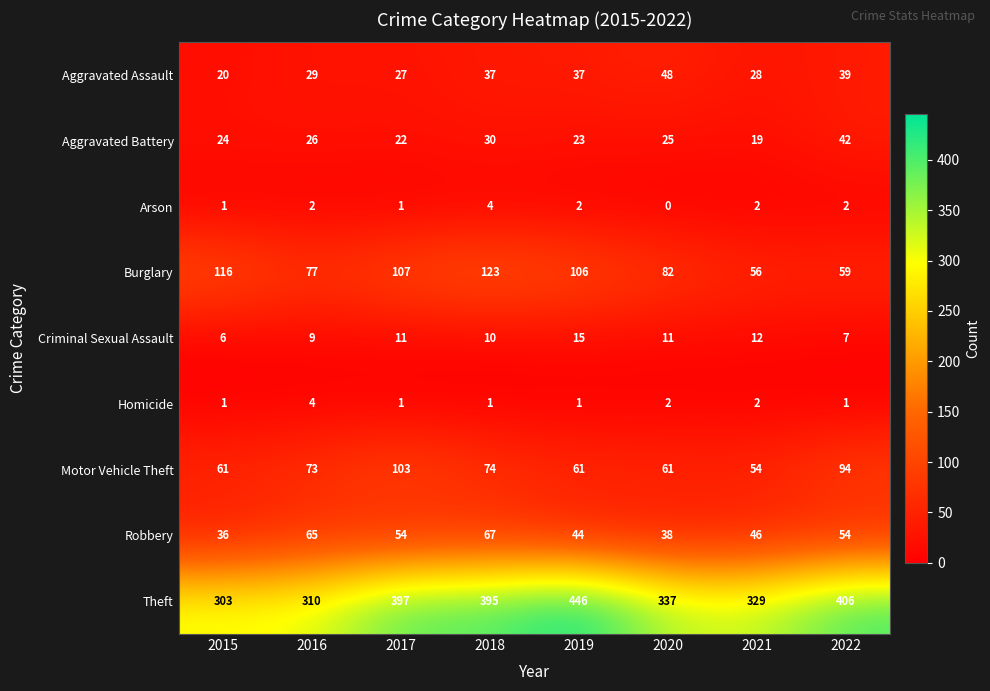

What is the approximate value of Motor Vehicle Theft at 2017?

103